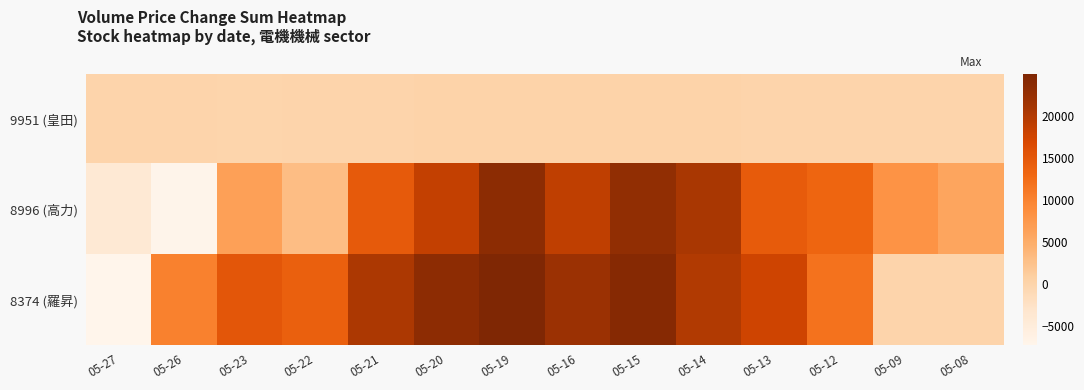

Which series has the largest range (max minus min)?

8374 (羅昇)